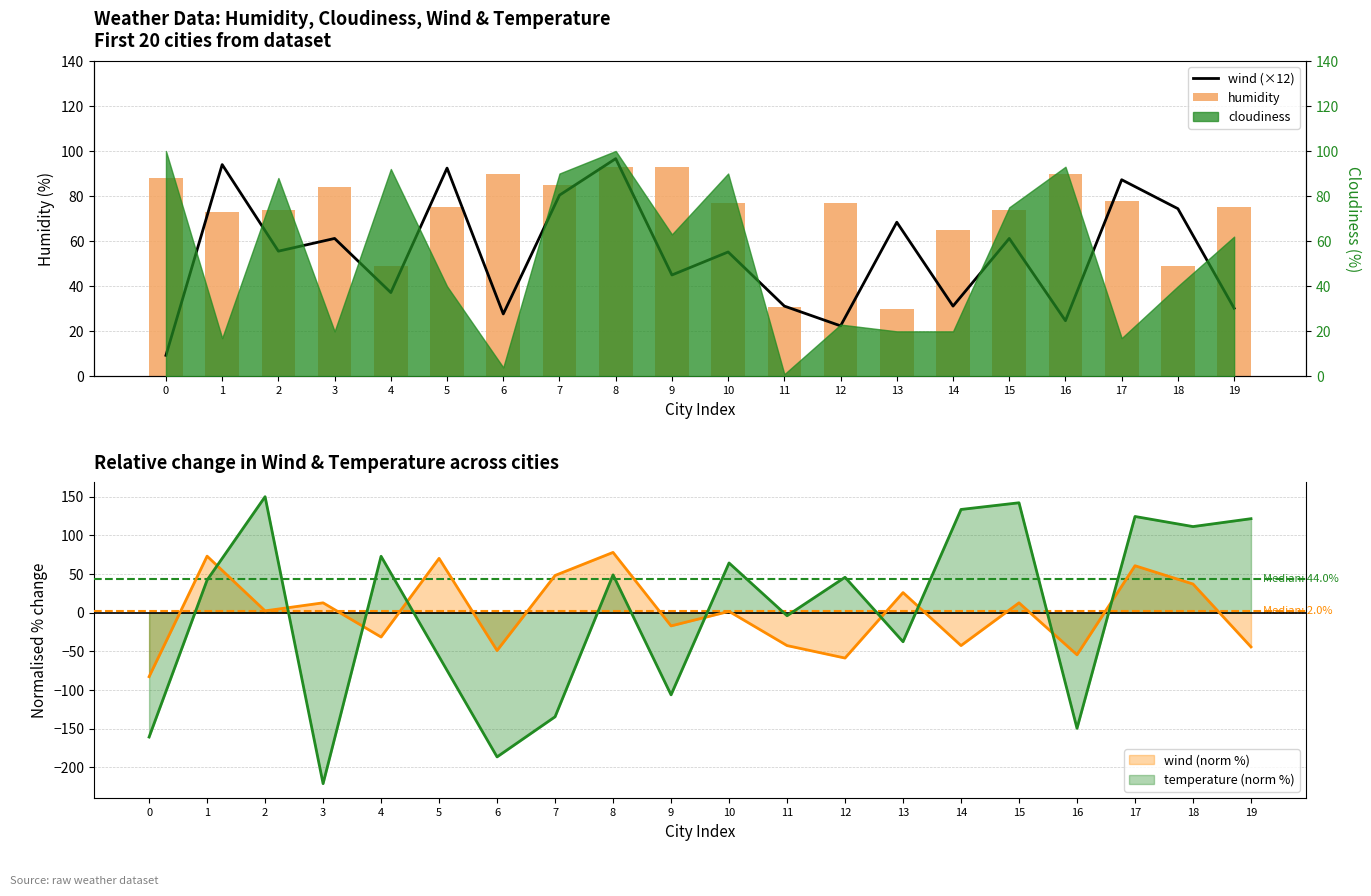

What is the difference between the second highest and minimum values in the wind (×12) series?

84.6